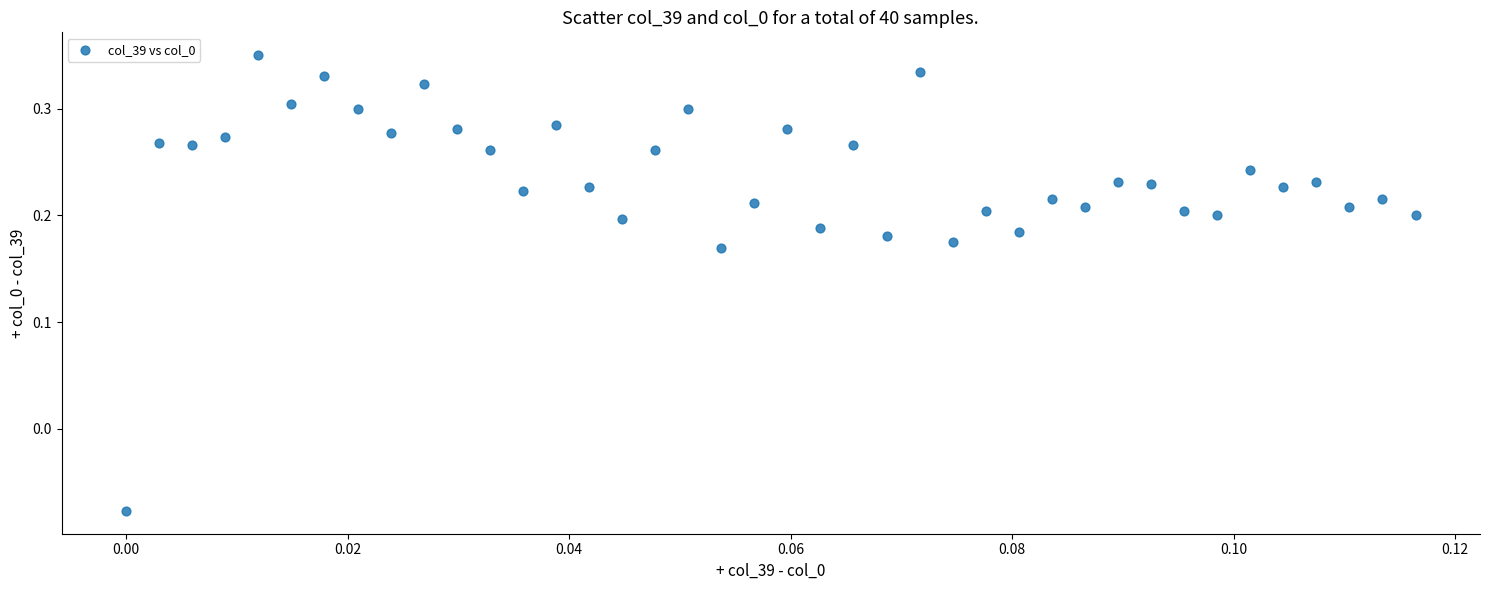

How many data points are displayed?

40